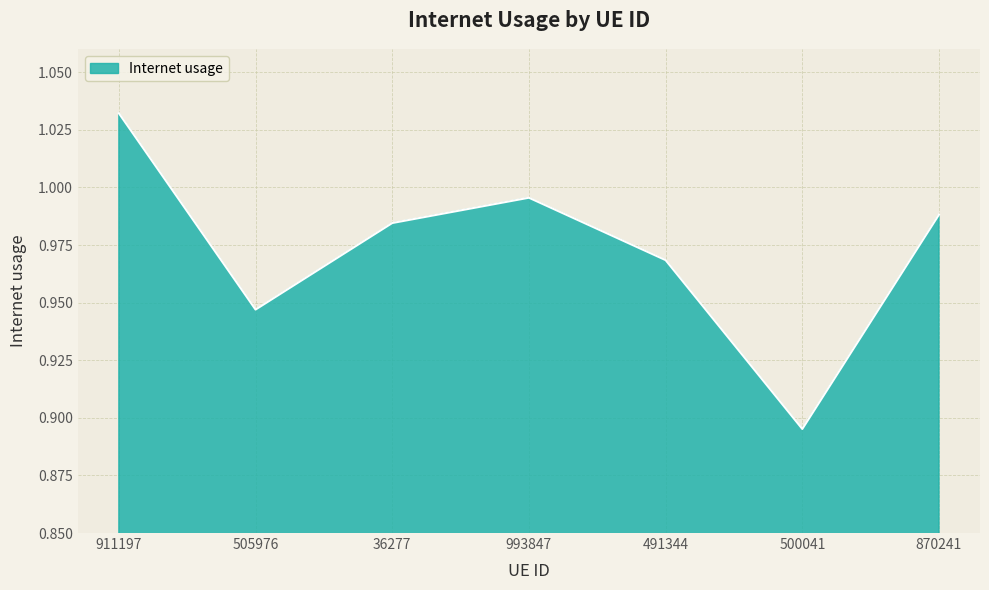

The chart shows a value of 0.2 at 993847. True or false?

False